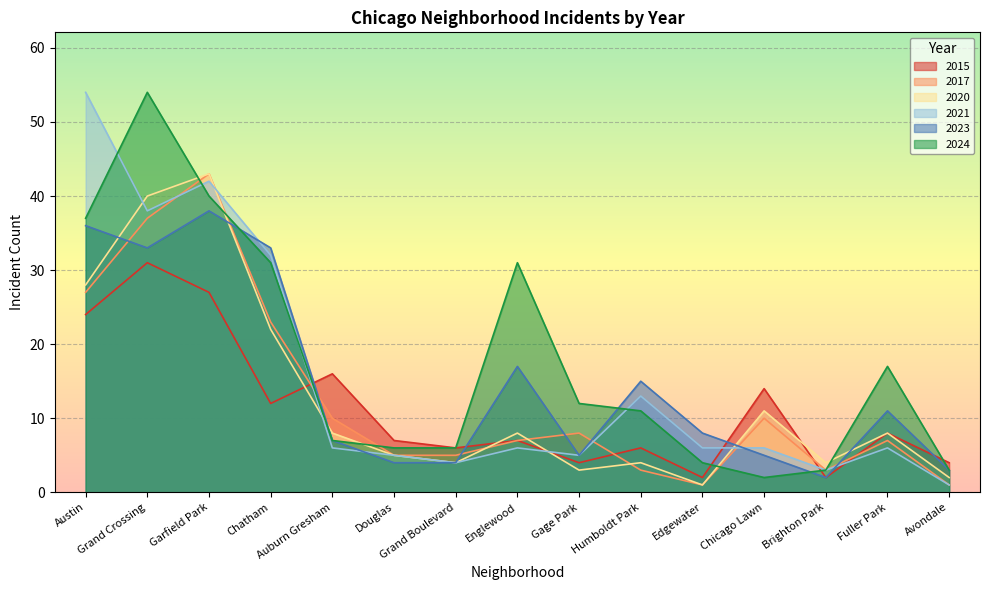

Reading left to right, transcribe all the data shown in this chart.

2015: Austin=24	Grand Crossing=31	Garfield Park=27	Chatham=12	Auburn Gresham=16	Douglas=7	Grand Boulevard=6	Englewood=7	Gage Park=4	Humboldt Park=6	Edgewater=2	Chicago Lawn=14	Brighton Park=2	Fuller Park=8	Avondale=4
2017: Austin=27	Grand Crossing=37	Garfield Park=43	Chatham=23	Auburn Gresham=10	Douglas=5	Grand Boulevard=5	Englewood=7	Gage Park=8	Humboldt Park=3	Edgewater=1	Chicago Lawn=10	Brighton Park=3	Fuller Park=7	Avondale=1
2020: Austin=28	Grand Crossing=40	Garfield Park=43	Chatham=22	Auburn Gresham=8	Douglas=5	Grand Boulevard=4	Englewood=8	Gage Park=3	Humboldt Park=4	Edgewater=1	Chicago Lawn=11	Brighton Park=4	Fuller Park=8	Avondale=2
2021: Austin=54	Grand Crossing=38	Garfield Park=42	Chatham=32	Auburn Gresham=6	Douglas=5	Grand Boulevard=4	Englewood=6	Gage Park=5	Humboldt Park=13	Edgewater=6	Chicago Lawn=6	Brighton Park=3	Fuller Park=6	Avondale=1
2023: Austin=36	Grand Crossing=33	Garfield Park=38	Chatham=33	Auburn Gresham=7	Douglas=4	Grand Boulevard=4	Englewood=17	Gage Park=5	Humboldt Park=15	Edgewater=8	Chicago Lawn=5	Brighton Park=2	Fuller Park=11	Avondale=3
2024: Austin=37	Grand Crossing=54	Garfield Park=40	Chatham=31	Auburn Gresham=7	Douglas=6	Grand Boulevard=6	Englewood=31	Gage Park=12	Humboldt Park=11	Edgewater=4	Chicago Lawn=2	Brighton Park=3	Fuller Park=17	Avondale=3